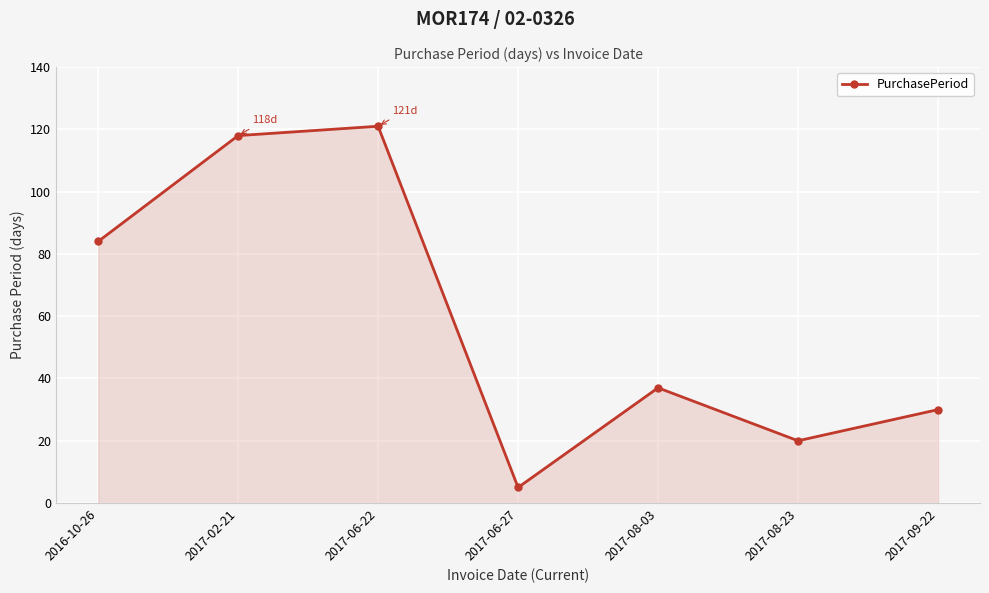

Where does the data first go above 37?

2016-10-26